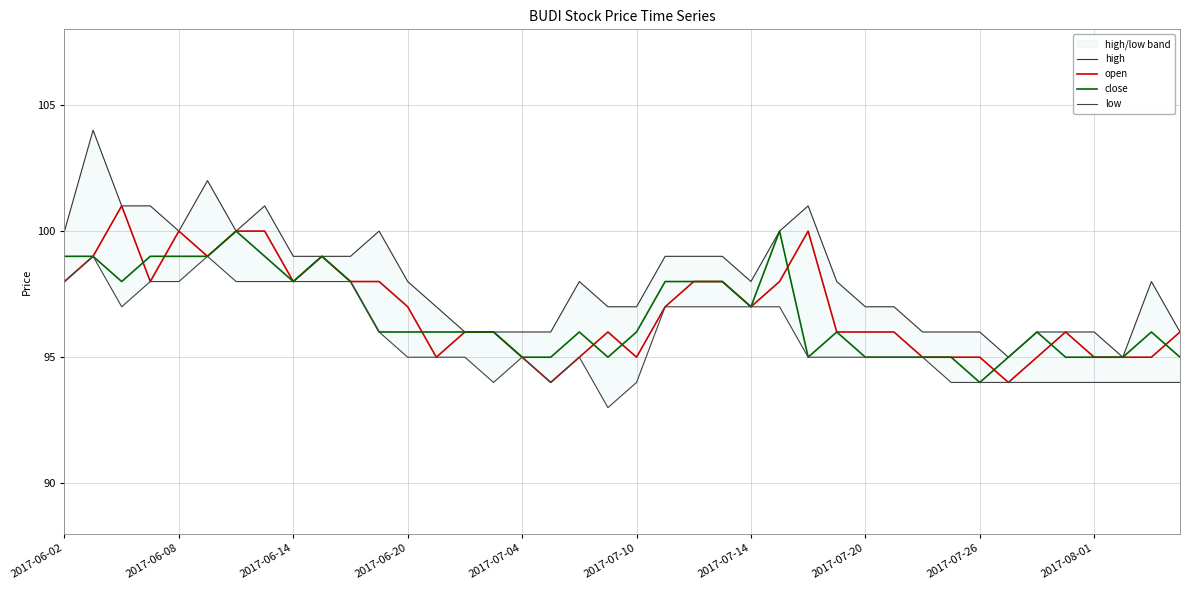

What is the maximum value for close?

100